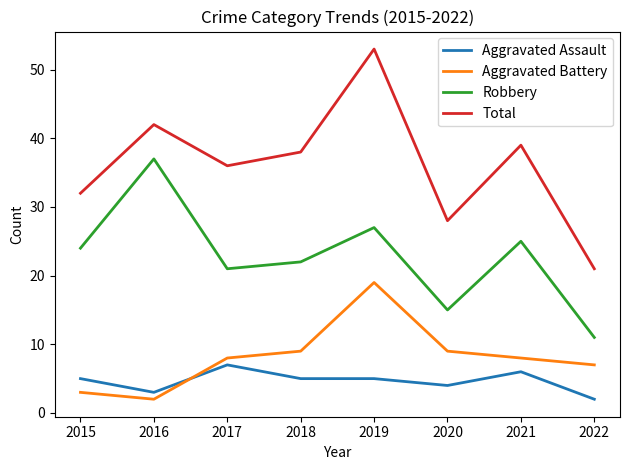

What is the approximate value of Robbery at 2017, to the nearest 5?

20